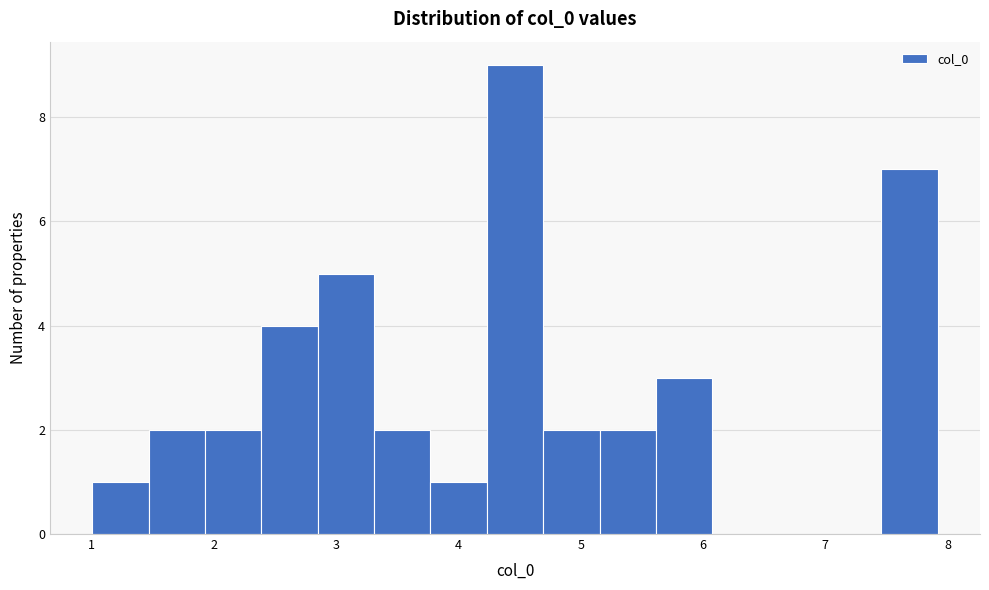

Which range on the x-axis has the tallest bar?

4.2 to 4.7